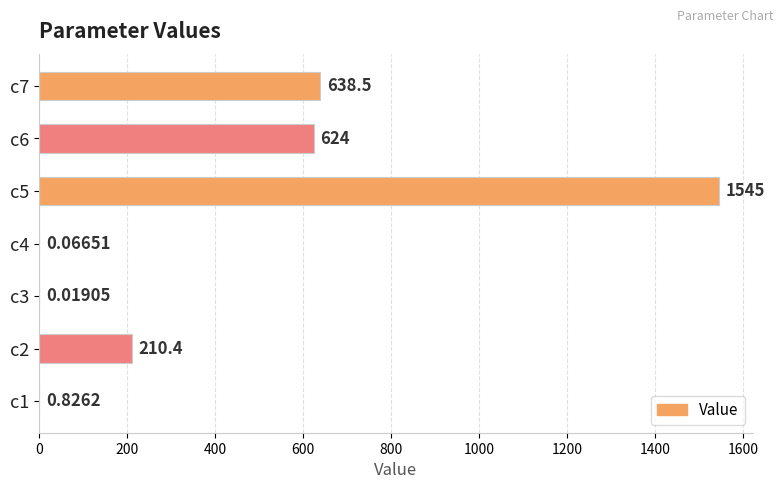

Which has a higher value, c3 or c5?

c5